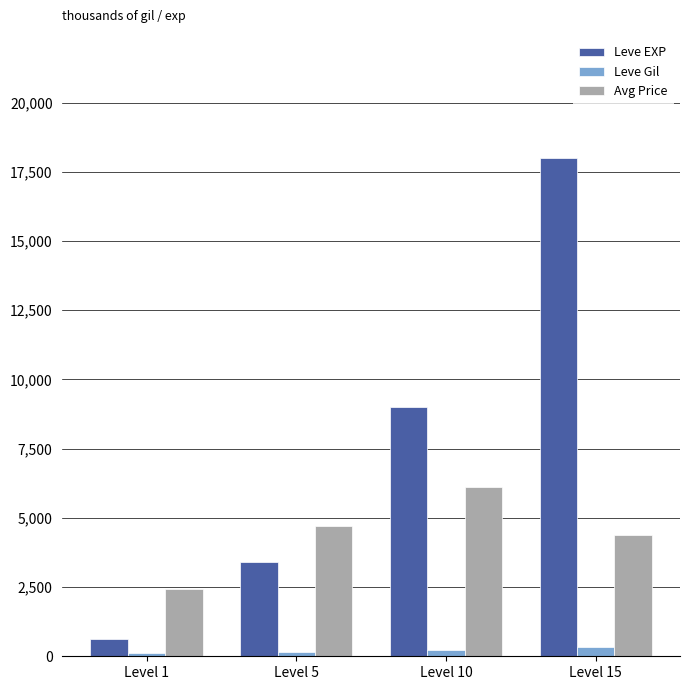

Rank the series by their average value, from lowest to highest.

Leve Gil, Avg Price, Leve EXP